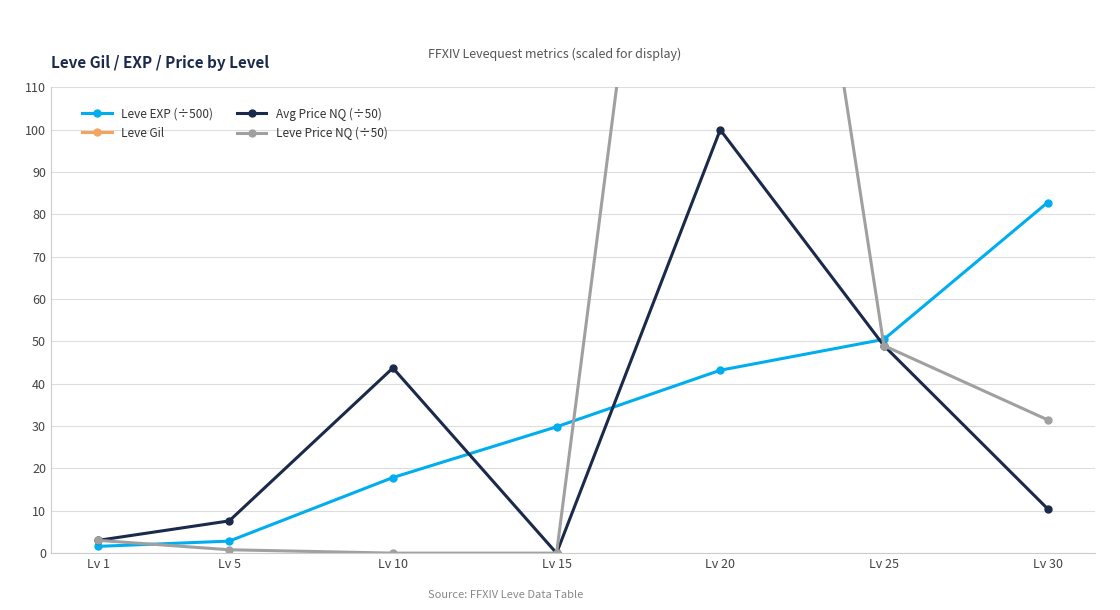

What is the value of the Leve Gil point at the 4th from the left?

172.0